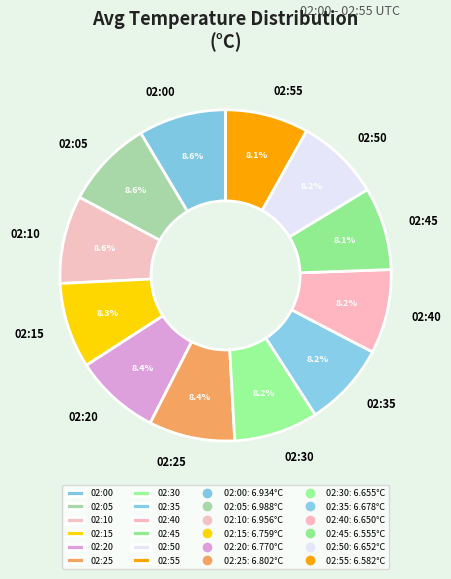

Count the number of slices in the pie.

12